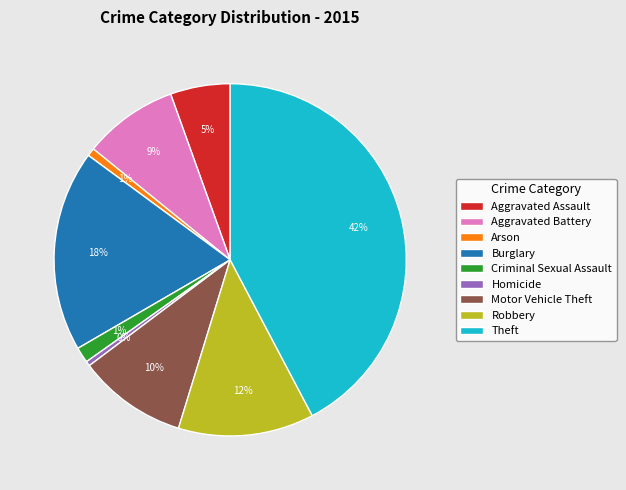

Does Arson represent more than half of the total?

No